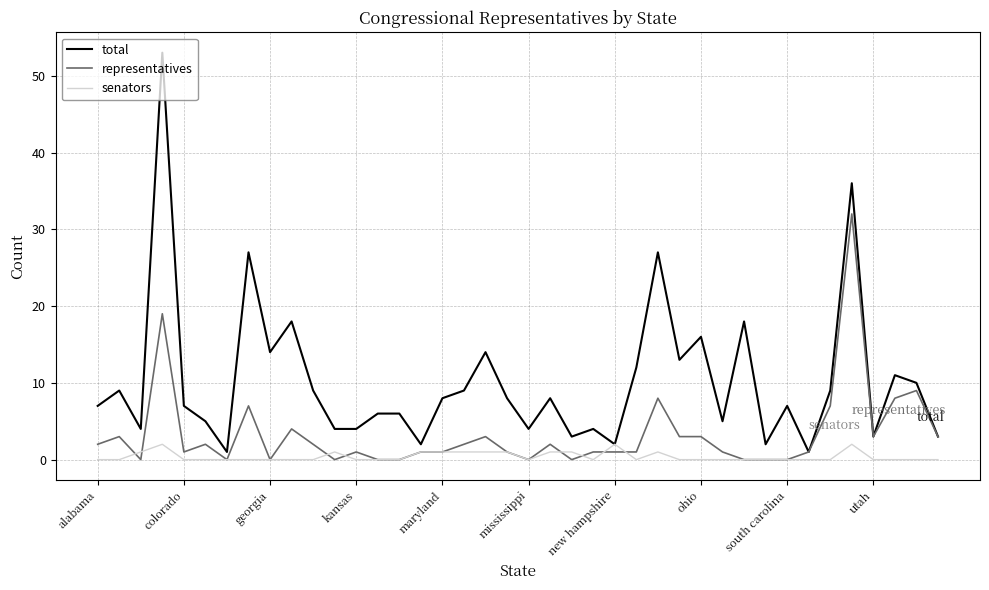

Which series has the largest total across all categories?

total